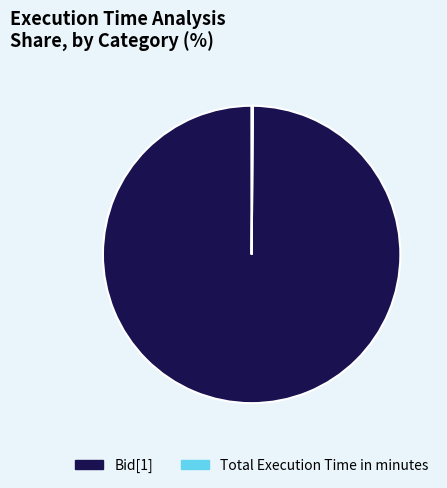

Is it true that Bid[1] is 100% of the pie?

True